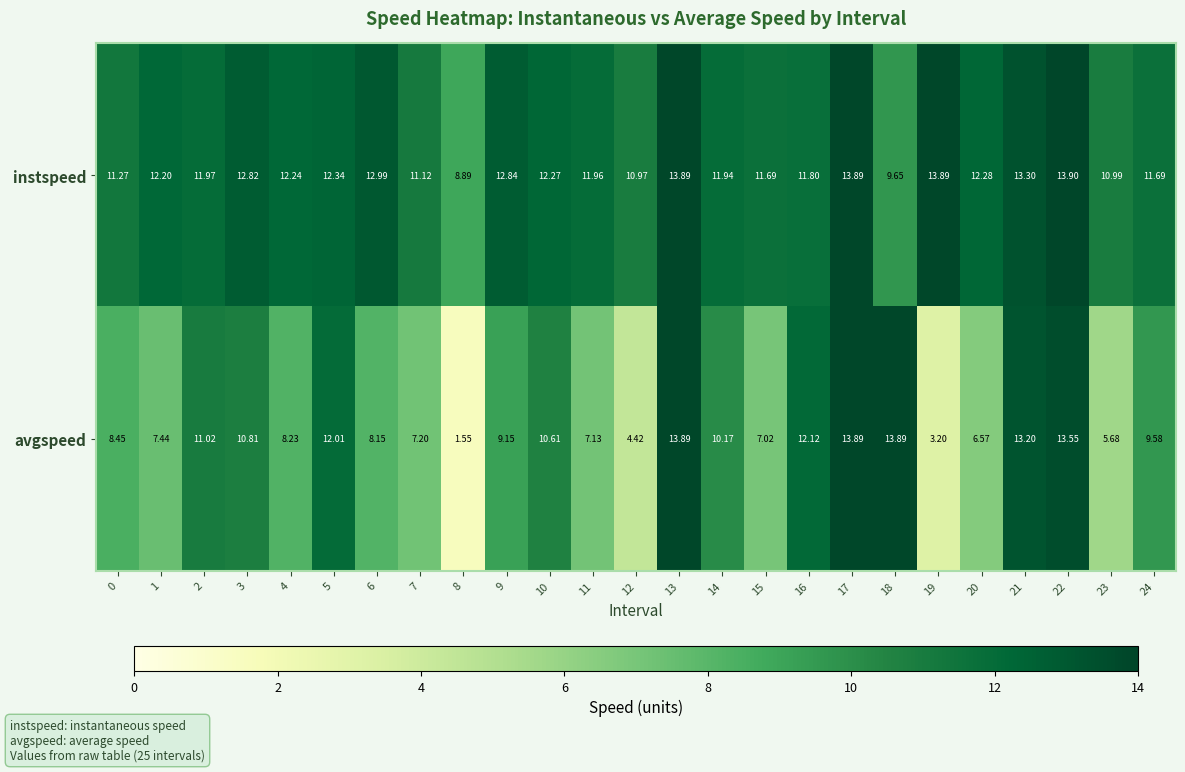

Rank the series at 14 from lowest to highest value.

avgspeed, instspeed